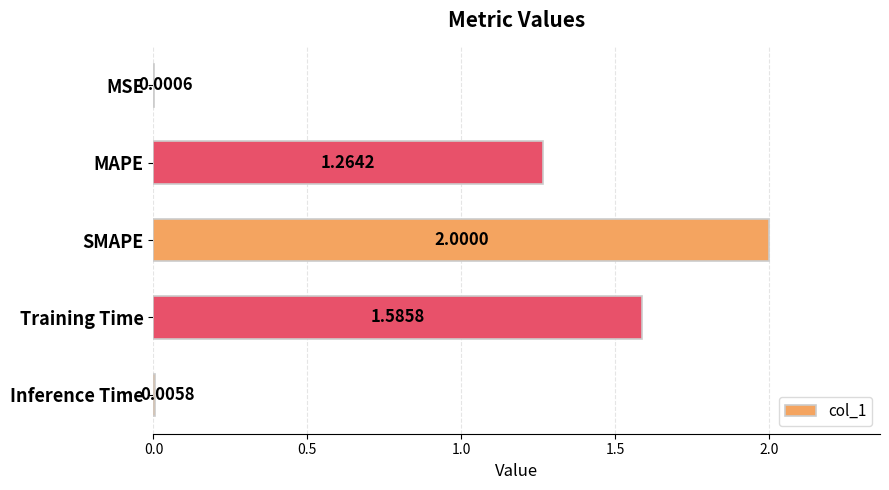

Where is the data nearest to the value 1?

MAPE